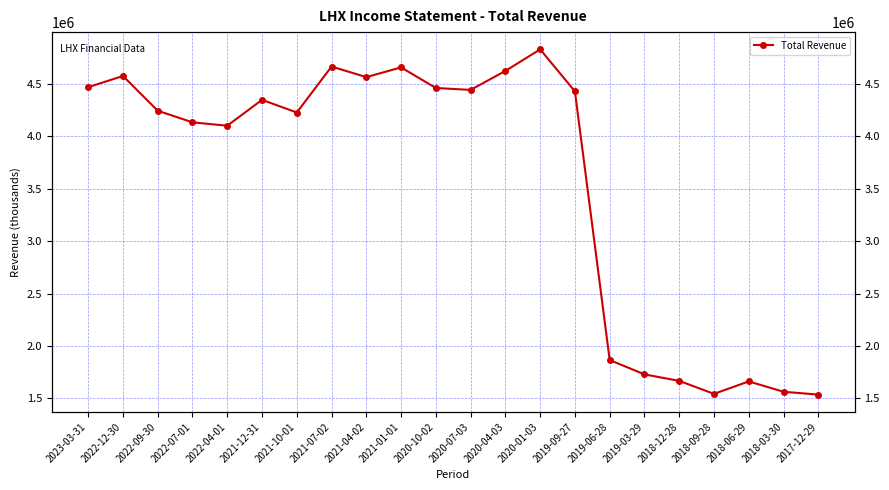

At which label is the value closest to 3183500?

2022-04-01